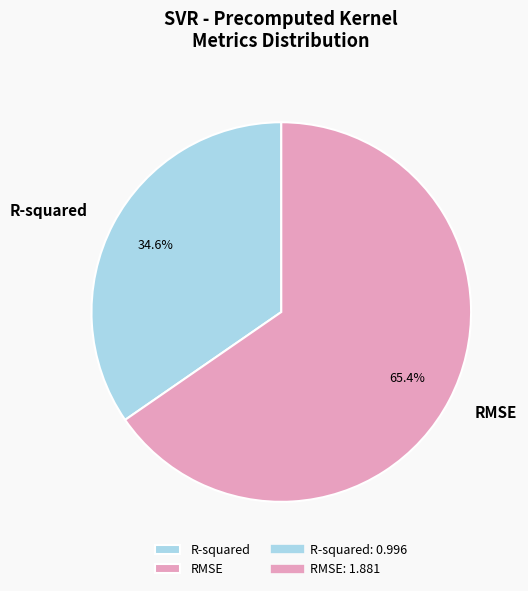

The RMSE slice represents 55% of the pie. True or false?

False